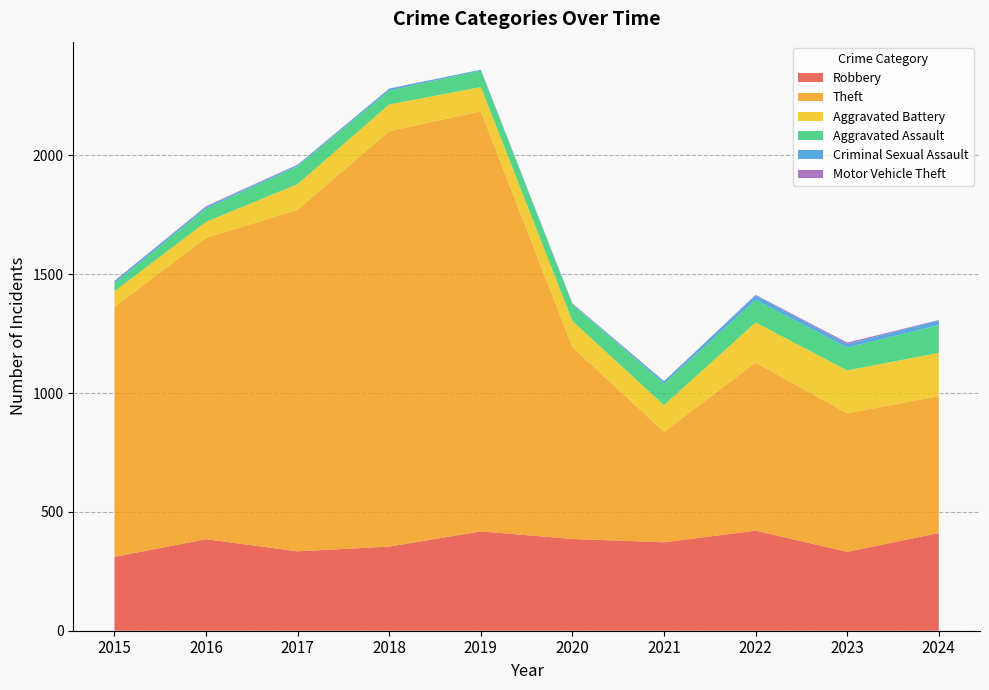

Reading left to right, extract all data points from this chart.

Robbery: 311	385	334	354	418	386	372	421	332	411
Theft: 1052	1268	1437	1748	1767	807	465	707	583	576
Aggravated Battery: 65	67	108	112	102	110	112	169	180	182
Aggravated Assault: 33	56	75	58	69	70	90	95	96	117
Criminal Sexual Assault: 10	7	5	8	4	2	10	19	15	19
Motor Vehicle Theft: 1	3	2	1	0	2	1	2	6	2